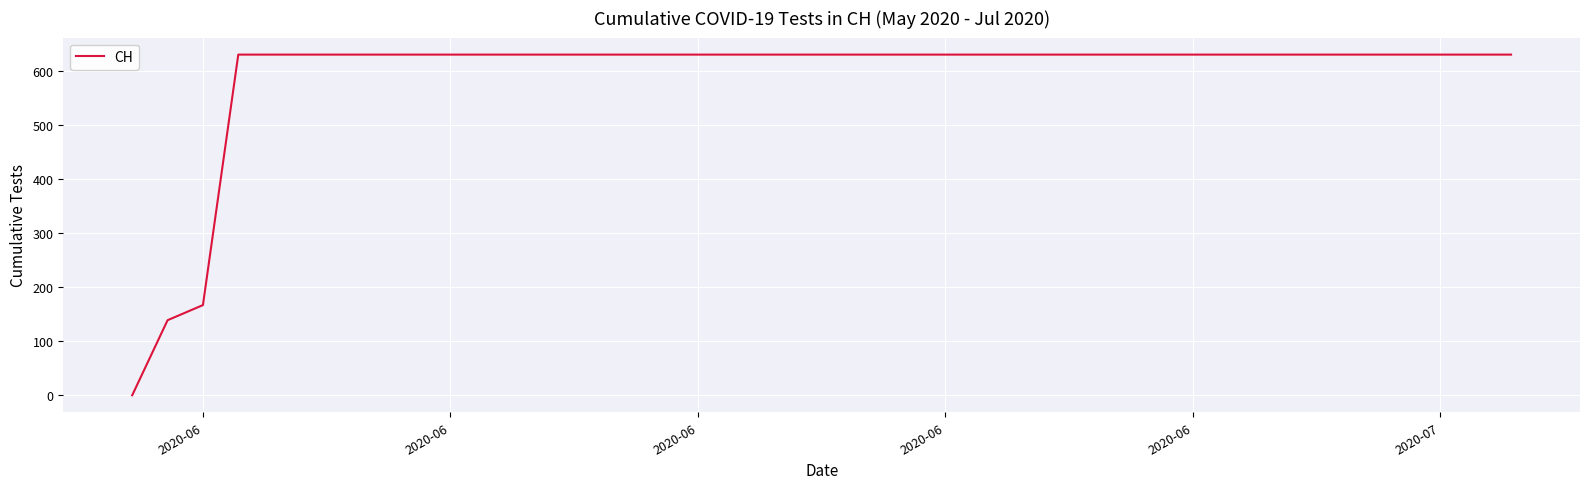

What is the difference between the maximum and minimum values?

631